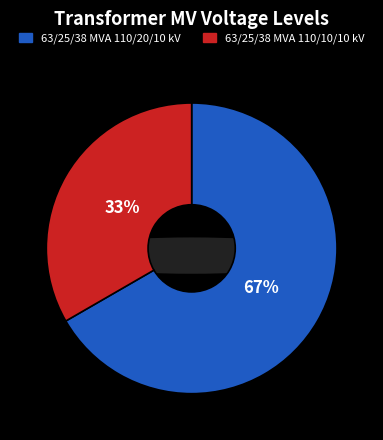

True or false: 63/25/38 MVA 110/10/10 kV accounts for 43% of the total.

False